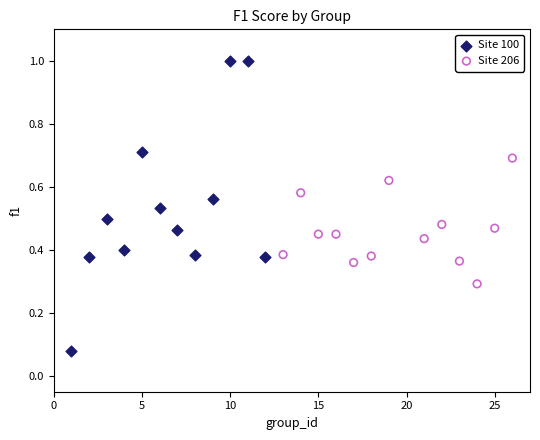

Which series contains the highest Y value?

Site 100